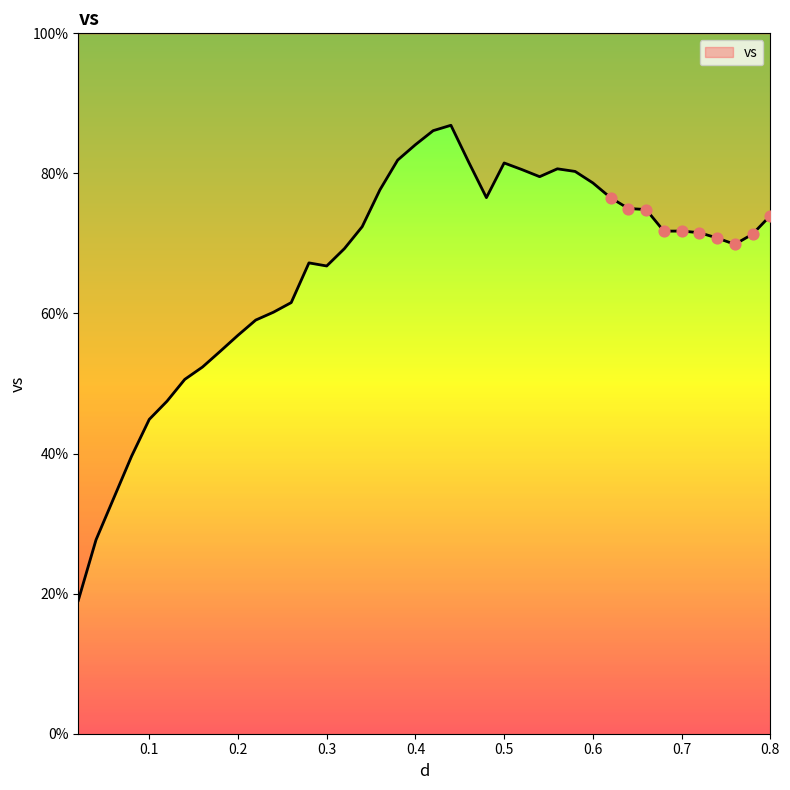

Approximately how many times larger is the value at x compared to 19?

0.2